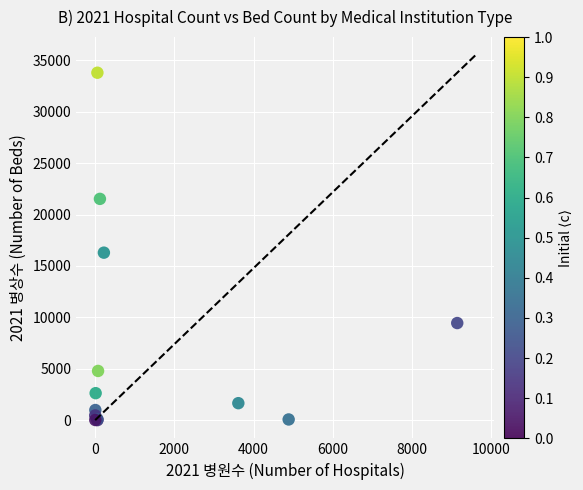

What Y value in the scatter plot is closest to 16903?

16296